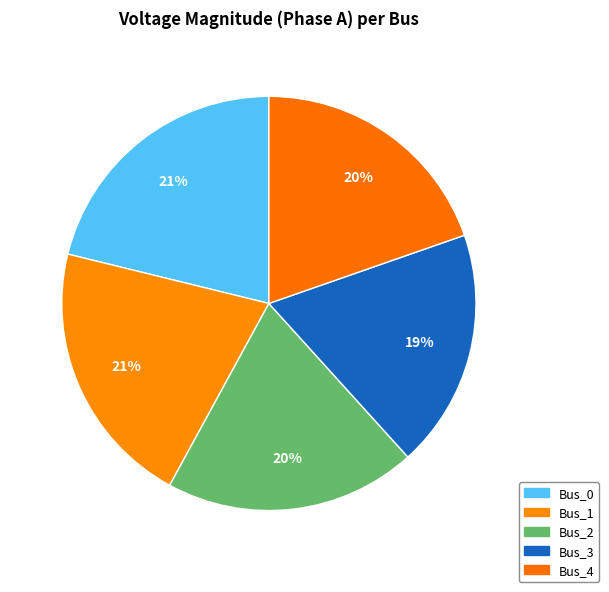

Is the sum of Bus_4 and Bus_0 greater than half?

No